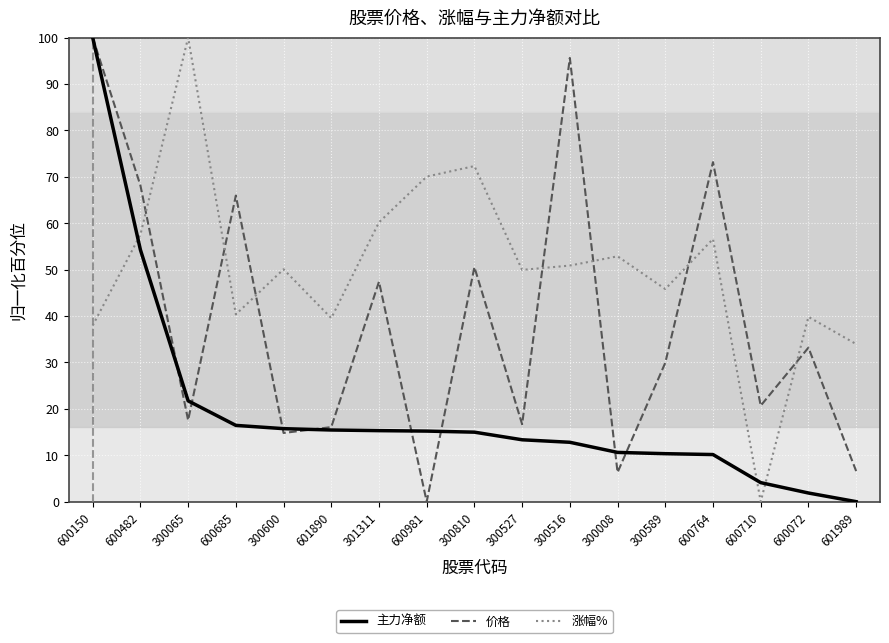

What is the average value of the 涨幅% series?

50.5